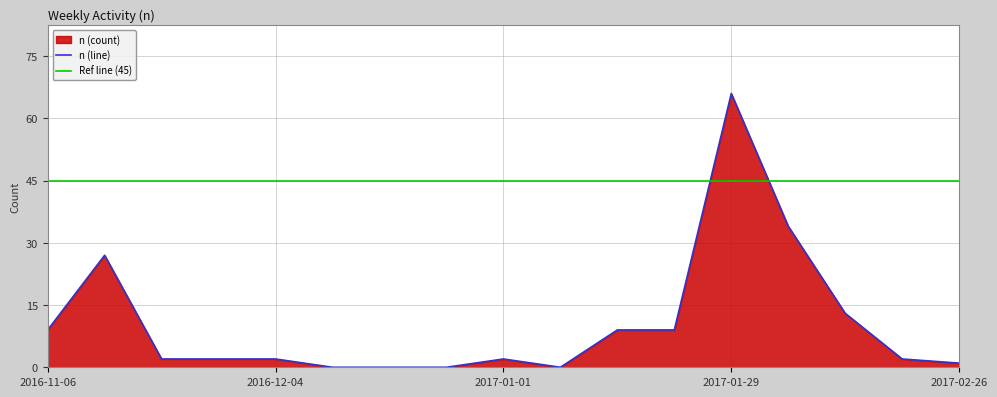

The chart shows a value of 1 at 2017-02-19. True or false?

False